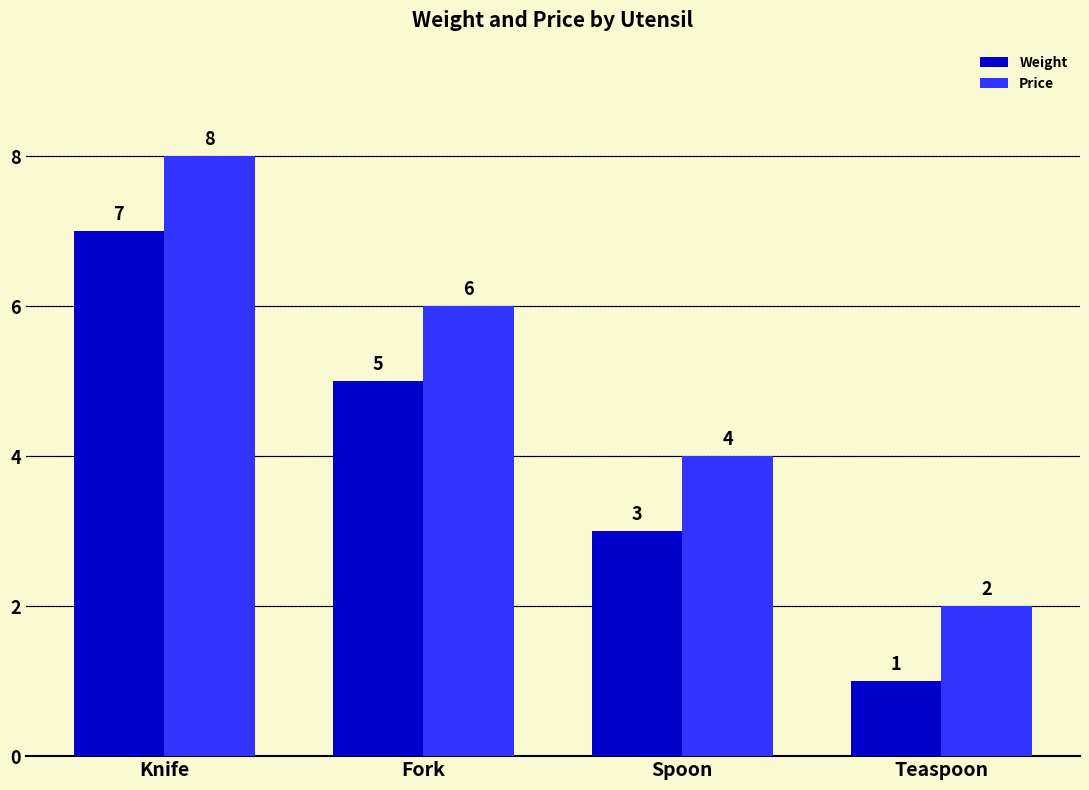

What is the label of the 2nd bar from the left?

Fork